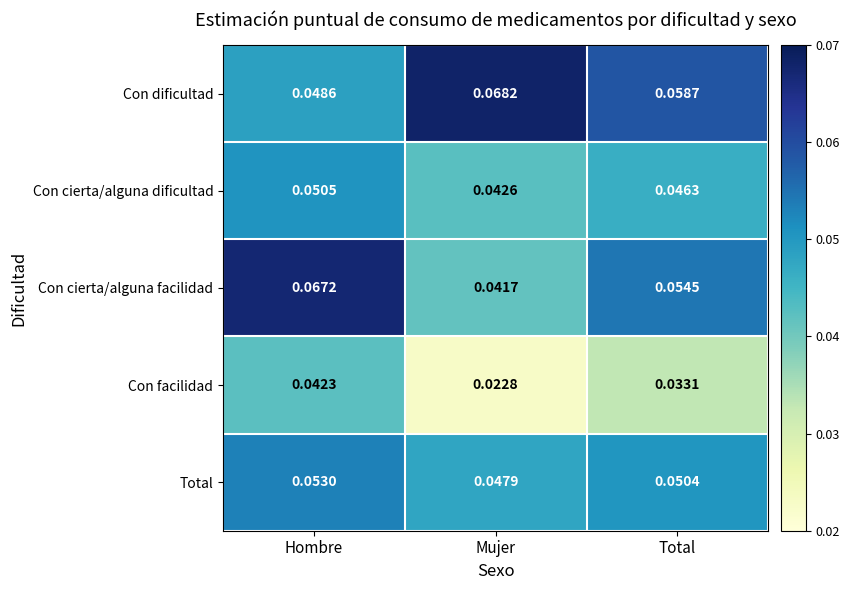

At which label is Total closest to 0?

Mujer